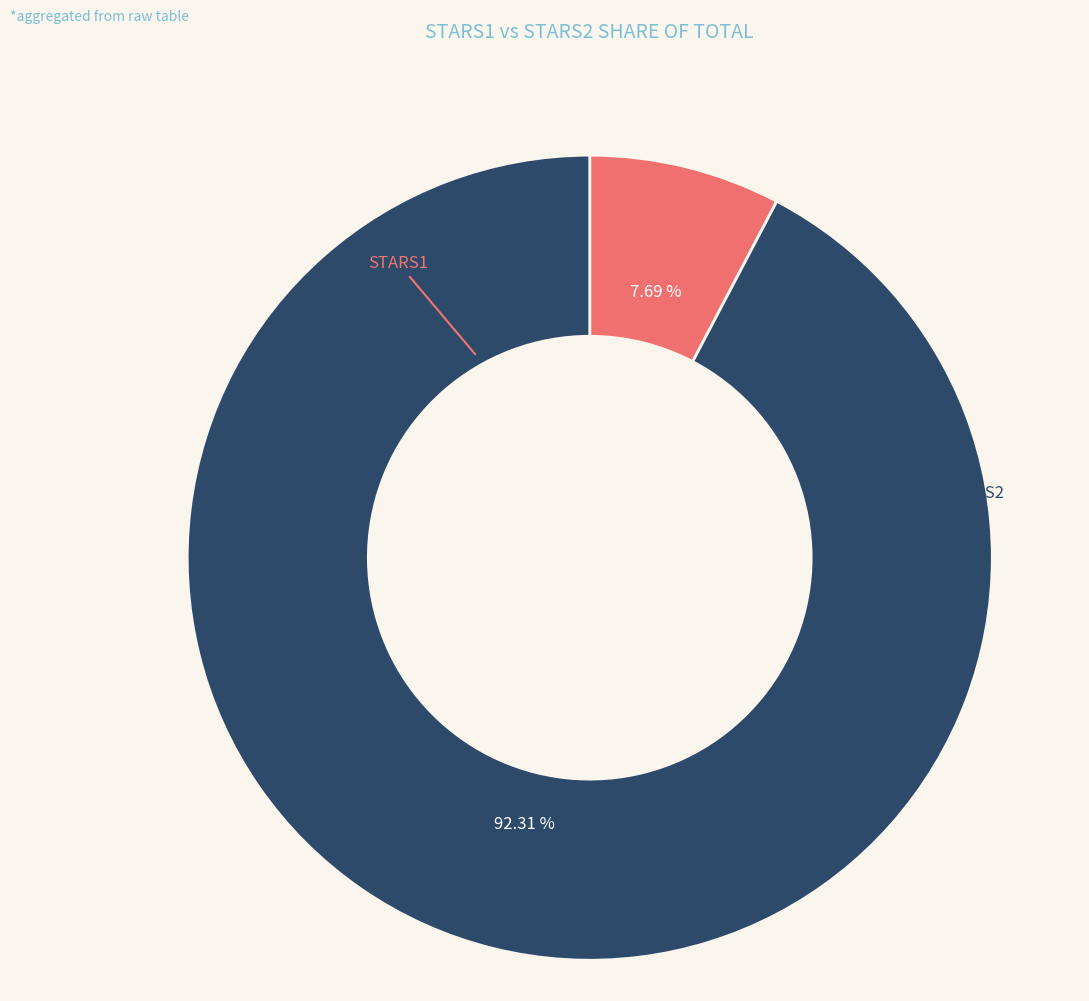

To the nearest percent, what is the difference between the largest and smallest slice percentages?

85%